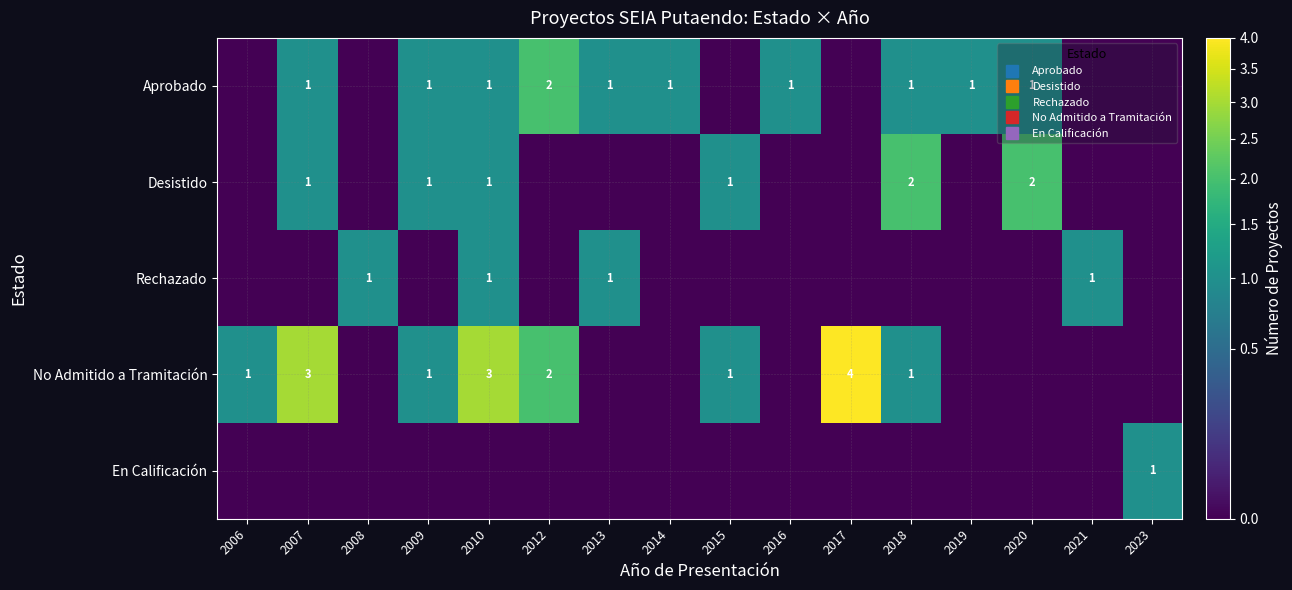

Count the Rechazado values in the range 0 to 1.

16